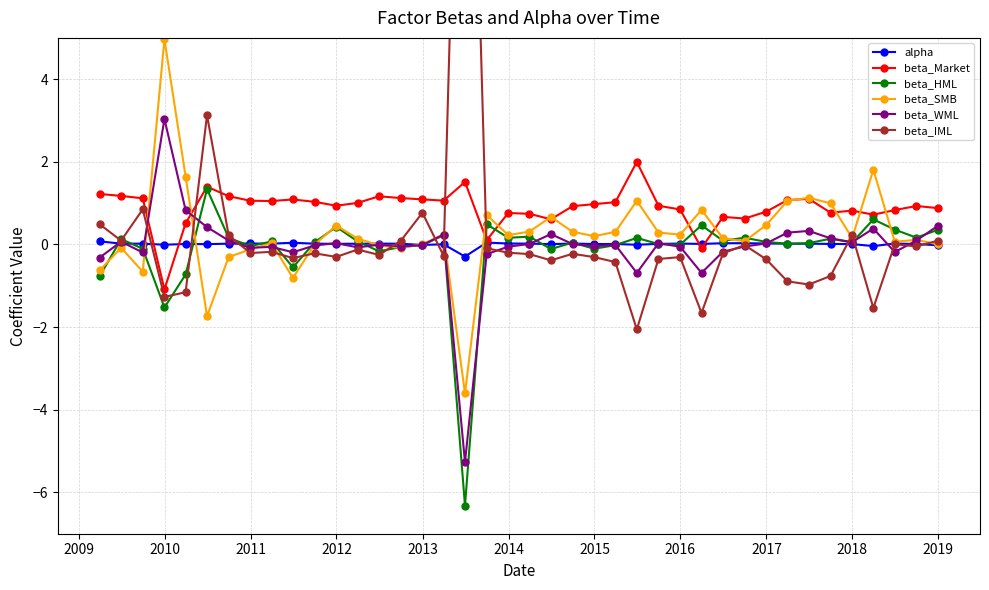

How many lines are shown in the chart?

6